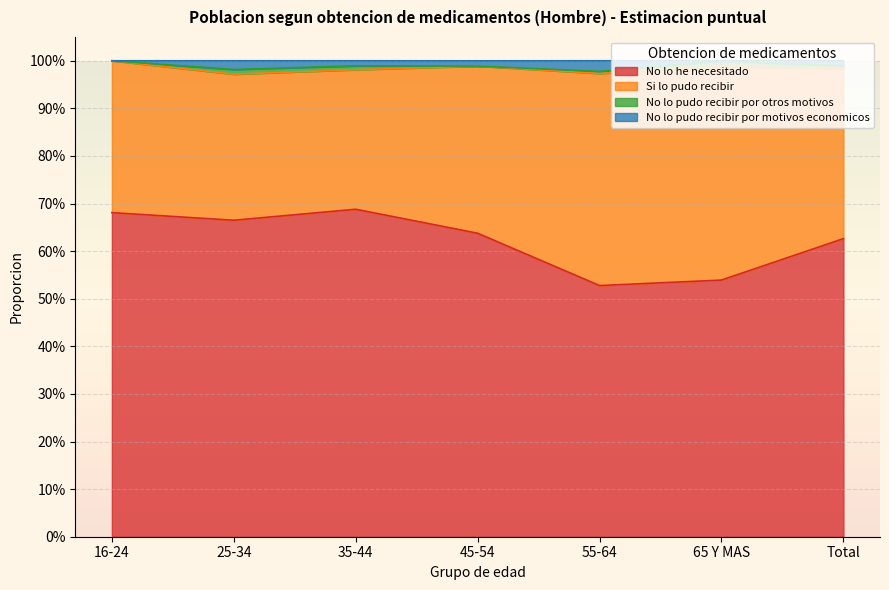

What are all the series names shown in the legend?

No lo he necesitado, Si lo pudo recibir, No lo pudo recibir por otros motivos, No lo pudo recibir por motivos economicos